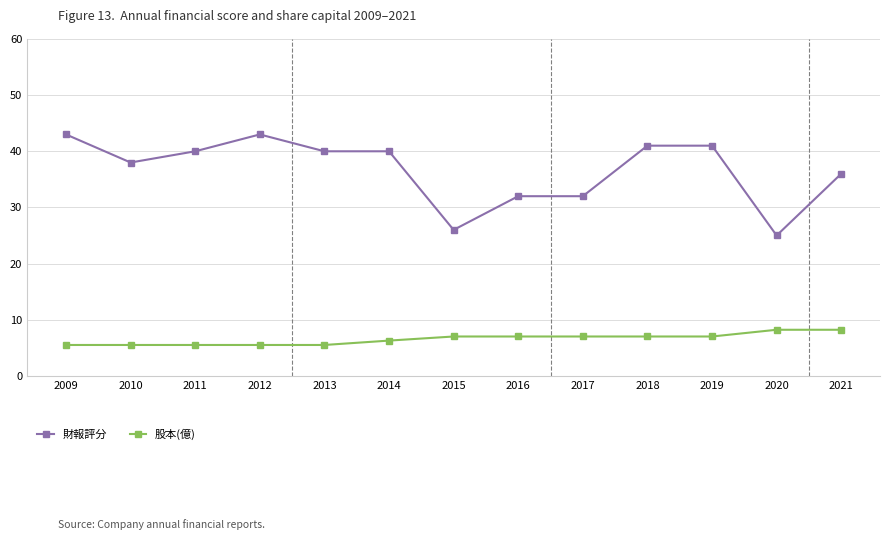

Which series has the widest spread of values?

財報評分